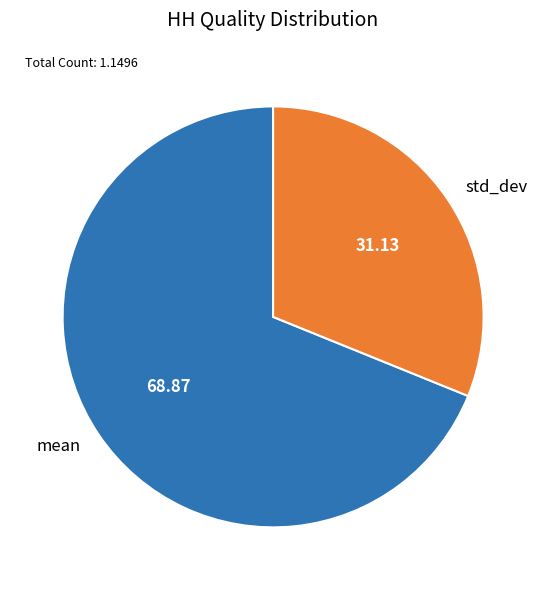

Between std_dev and mean, which is larger?

mean